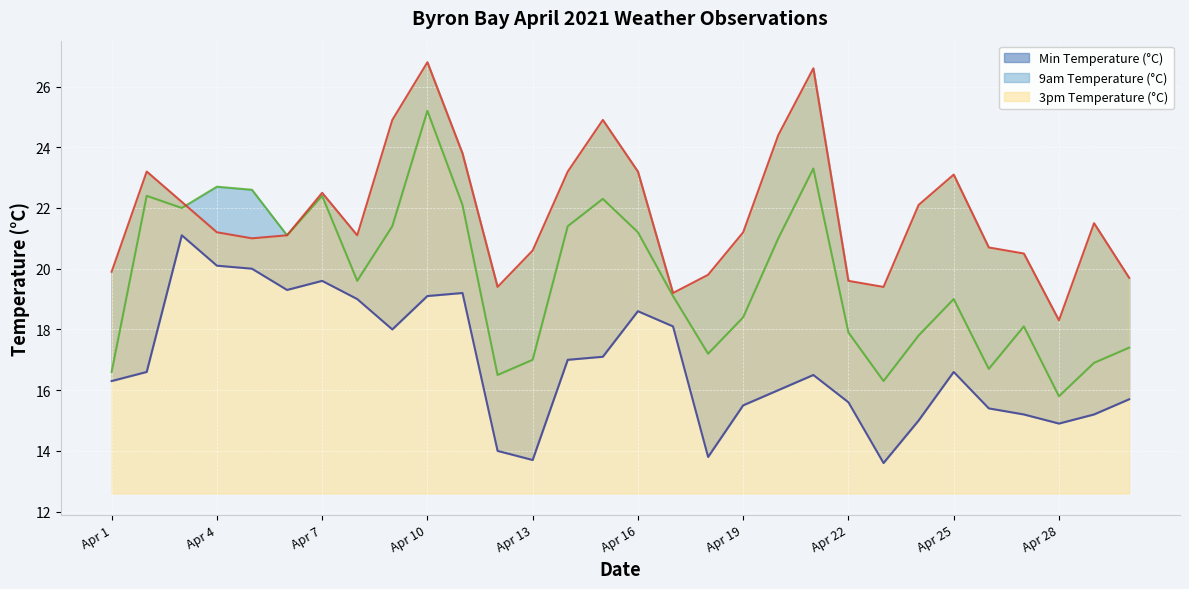

What is the highest value of the 3pm Temperature (°C) series?

26.8